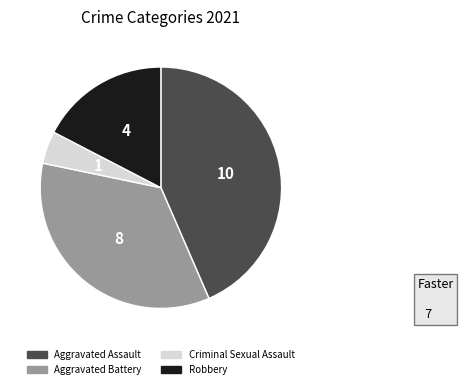

Rank the categories by value from highest to lowest.

Aggravated Assault, Aggravated Battery, Robbery, Criminal Sexual Assault